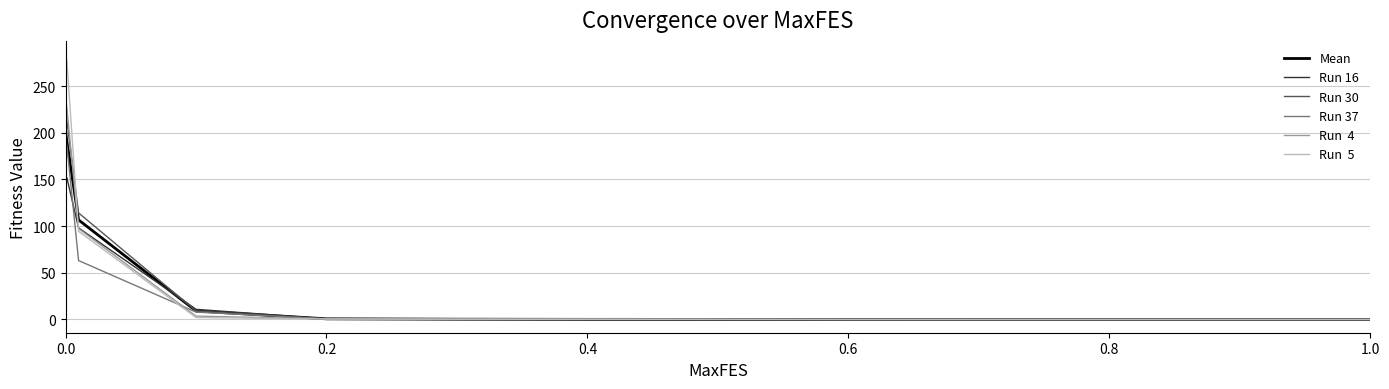

What is the maximum value shown in the chart?

284.2